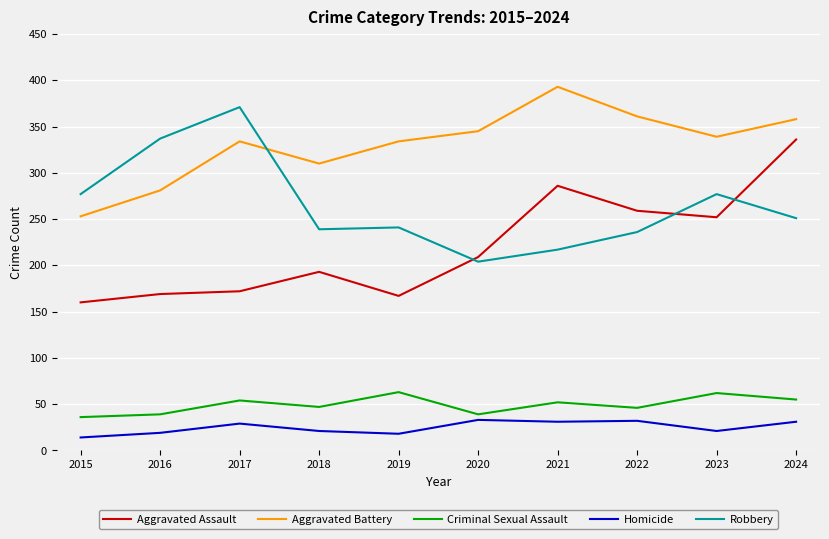

What is the spread (max minus min) of values at 2016?

318